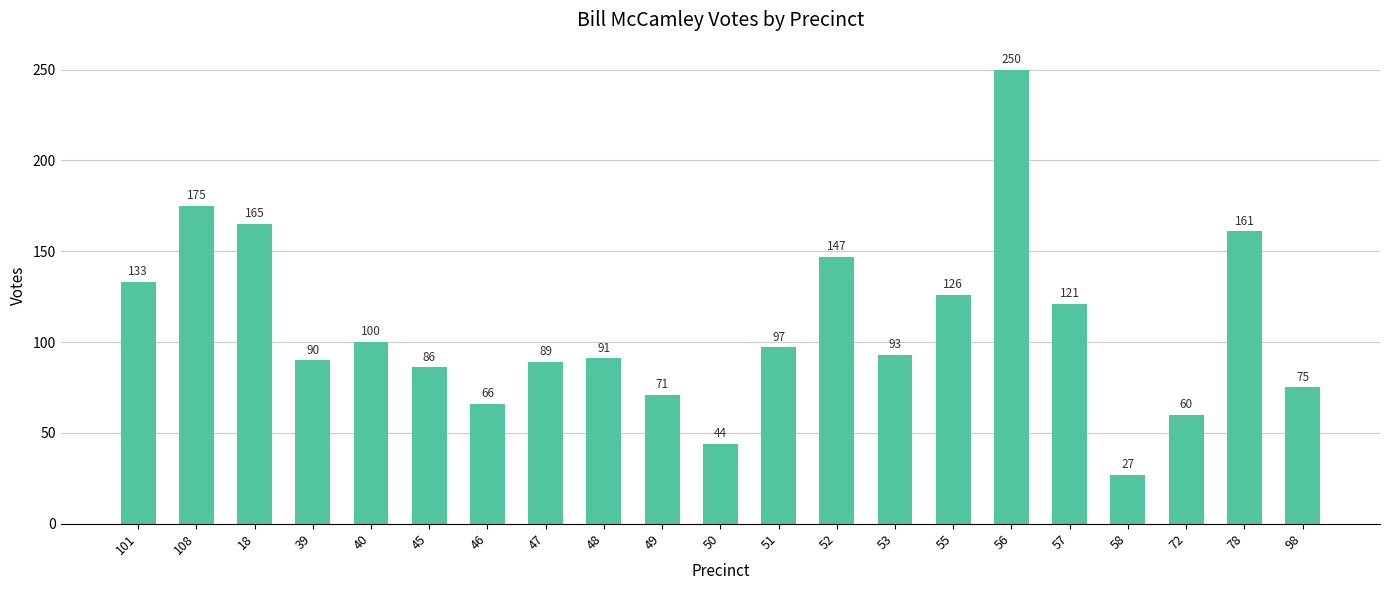

List the labels in order of value, largest first.

56, 108, 18, 78, 52, 101, 55, 57, 40, 51, 53, 48, 39, 47, 45, 98, 49, 46, 72, 50, 58